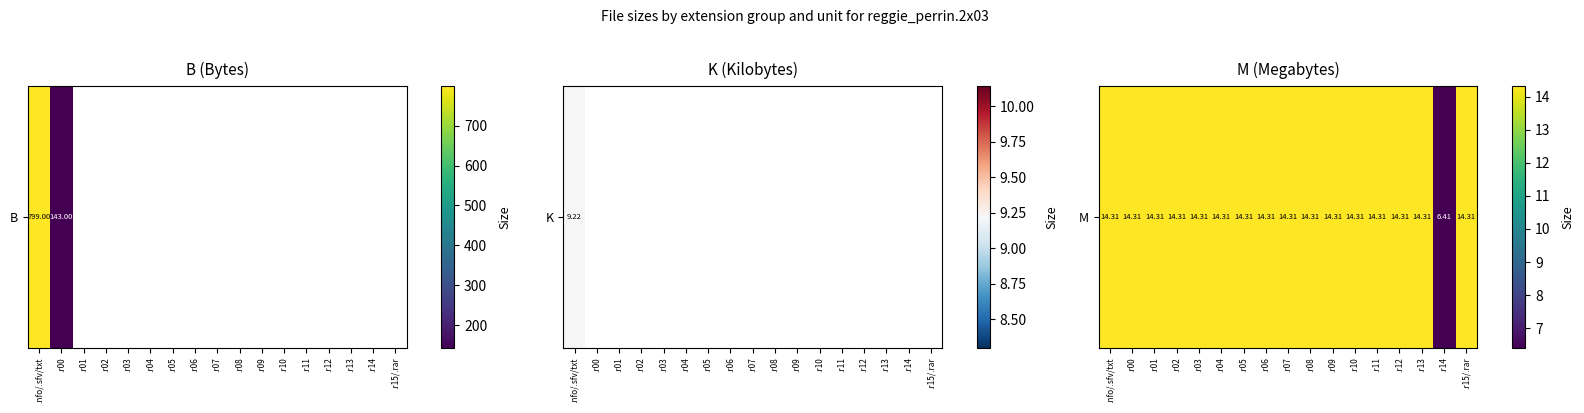

Where does the data first go above 14?

.nfo/.sfv/txt